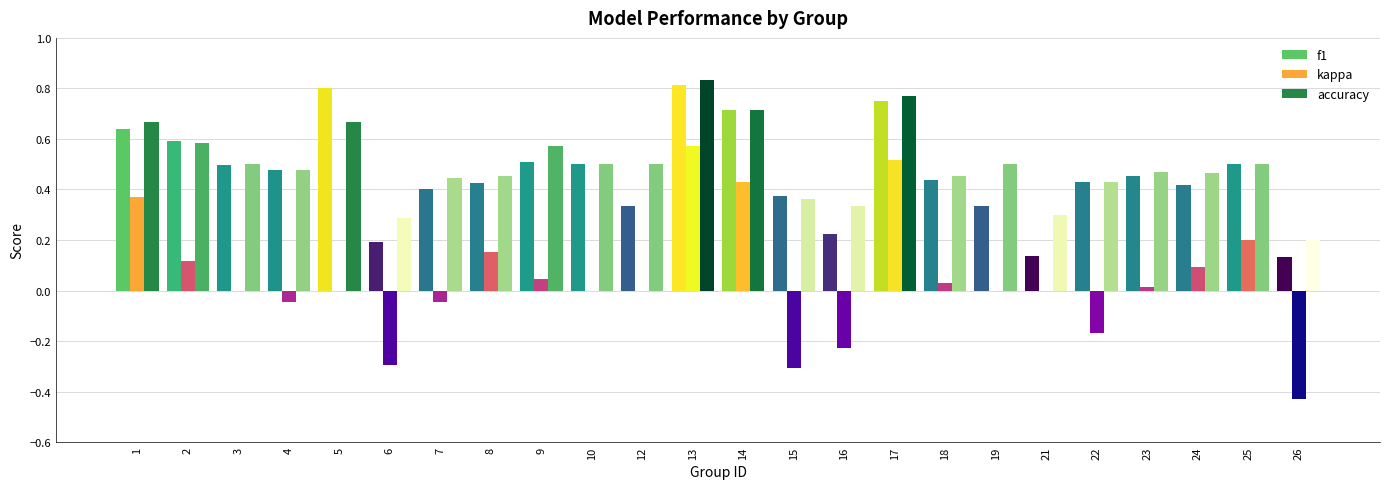

Is it true that accuracy equals 0.2 at 3?

False